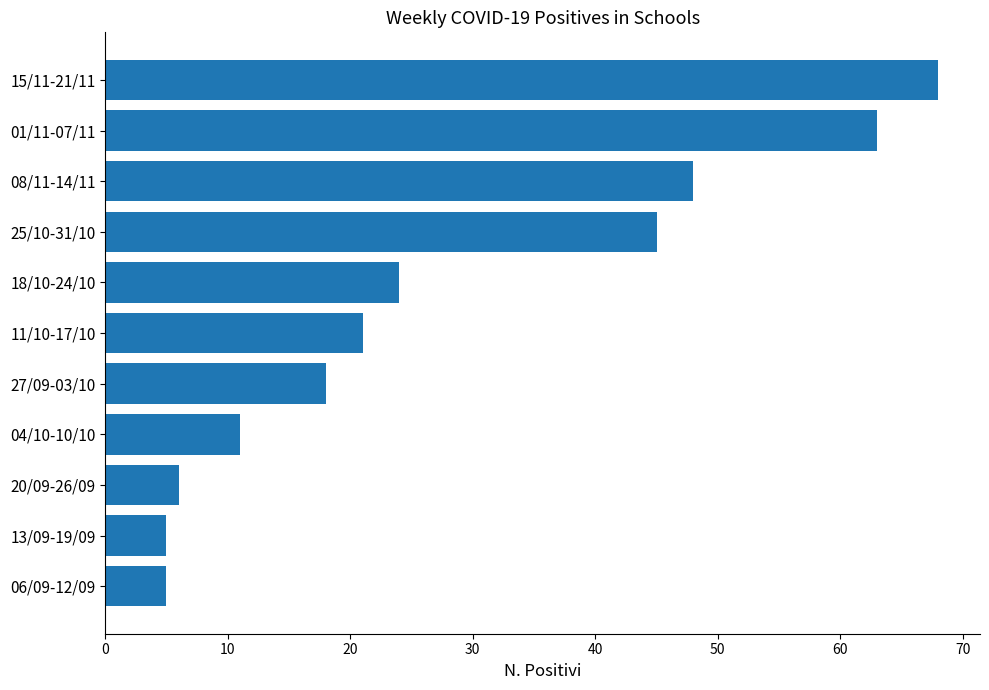

Reading bottom to top, transcribe all the data shown in this chart.

5	5	6	11	18	21	24	45	48	63	68